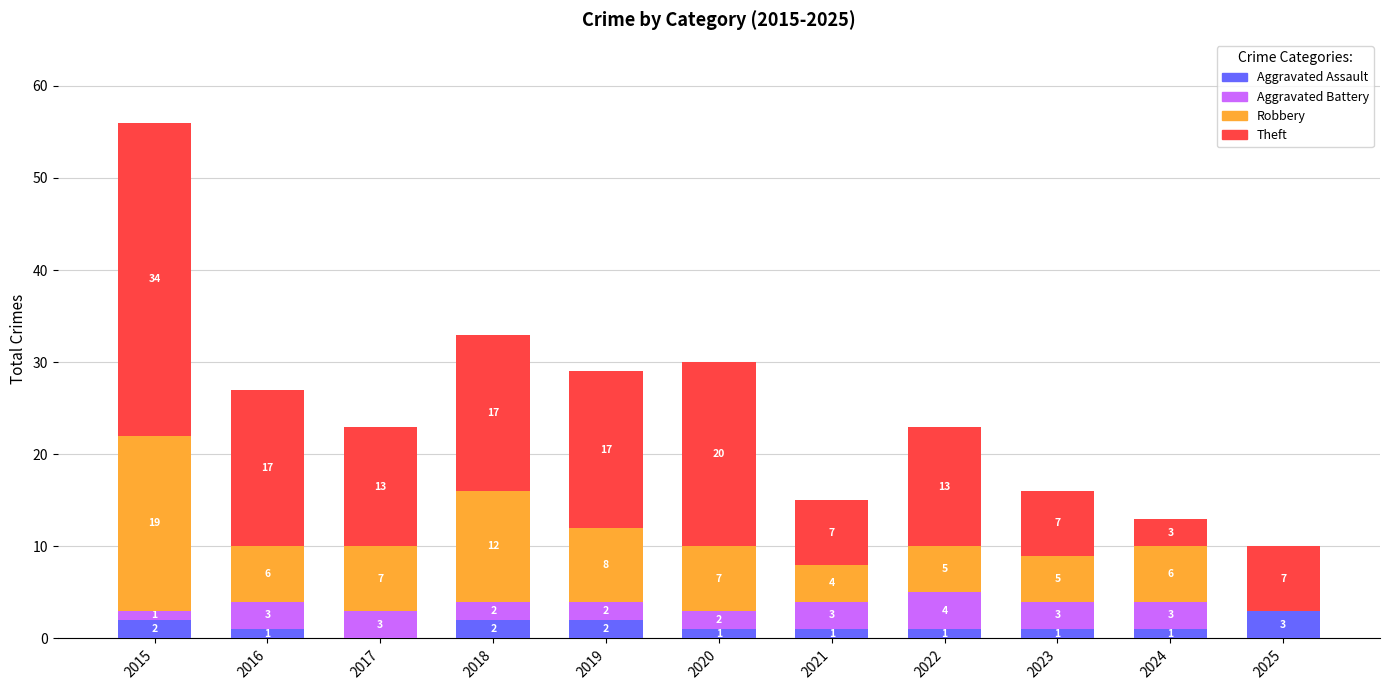

Are the bars horizontal?

No